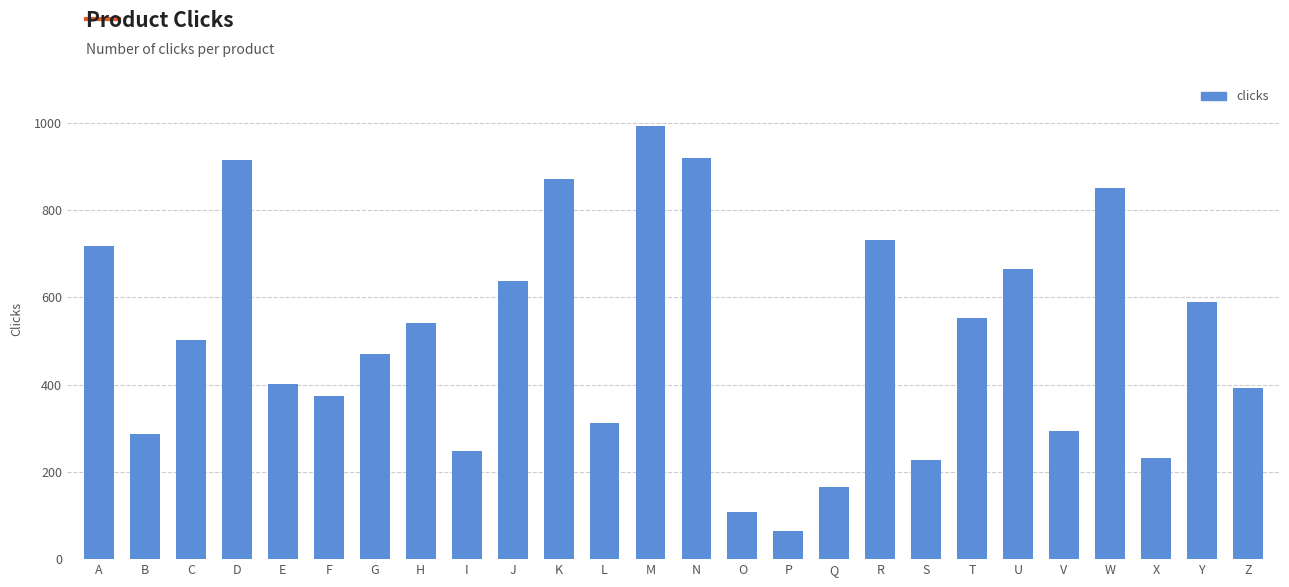

Are the bars horizontal?

No